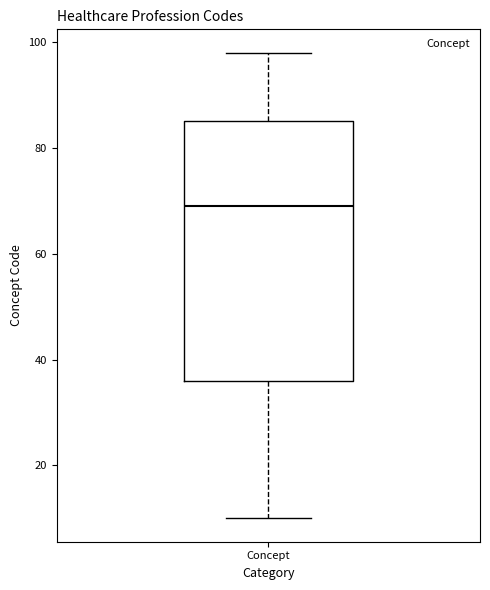

Where is the lower edge of the box for Concept on the y-axis? The values are not printed on the chart, so give them approximately, as read against the axis.

36